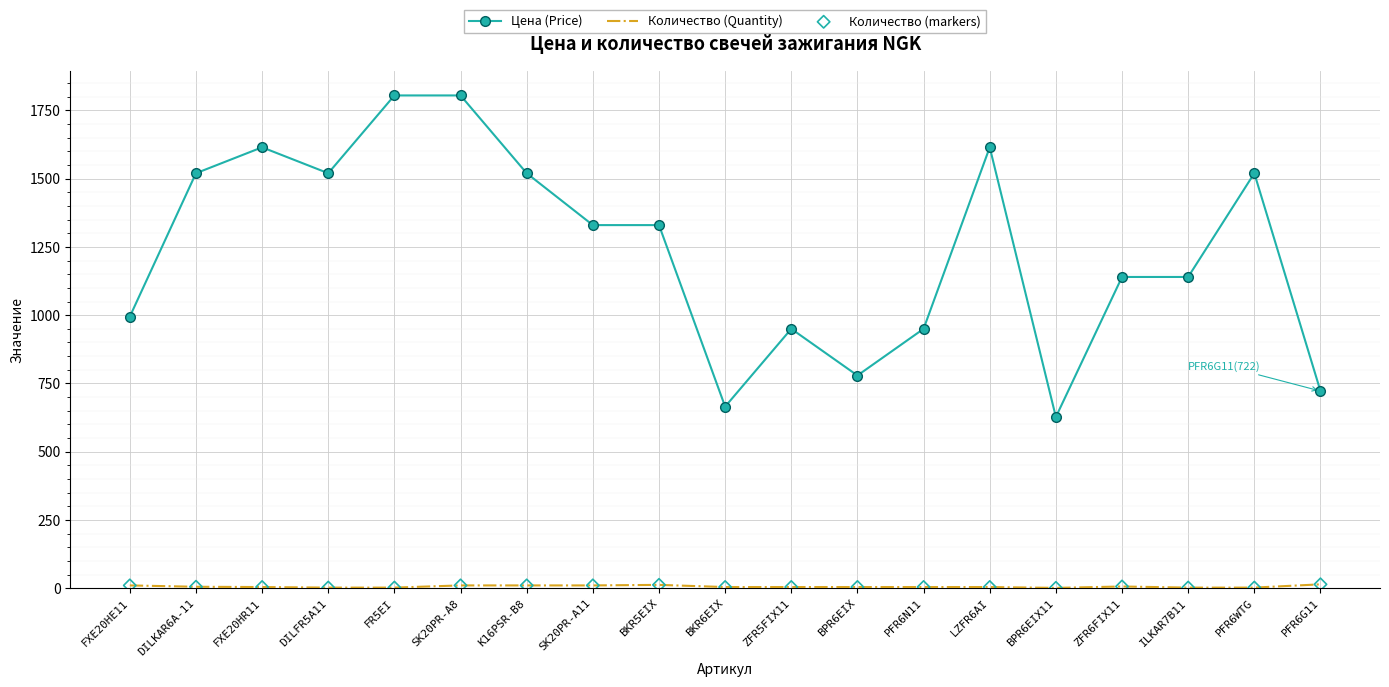

Between ZFR5FIX11 and ZFR6FIX11, which series saw the biggest shift?

Цена (Price)